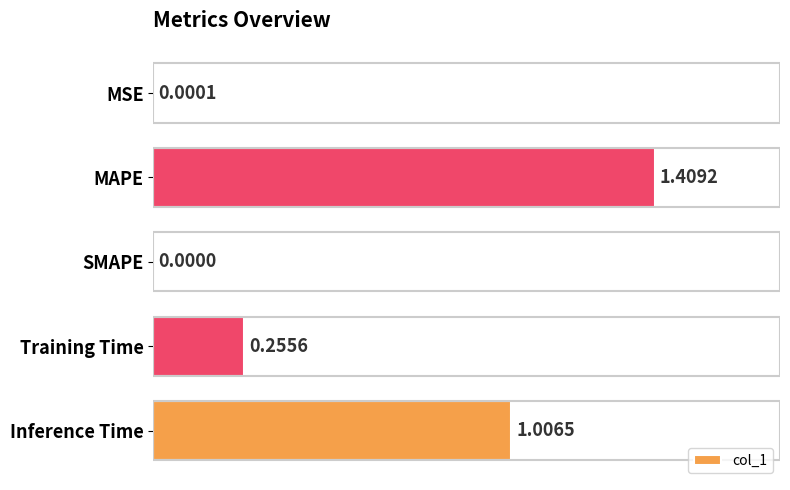

What is the average value?

0.5